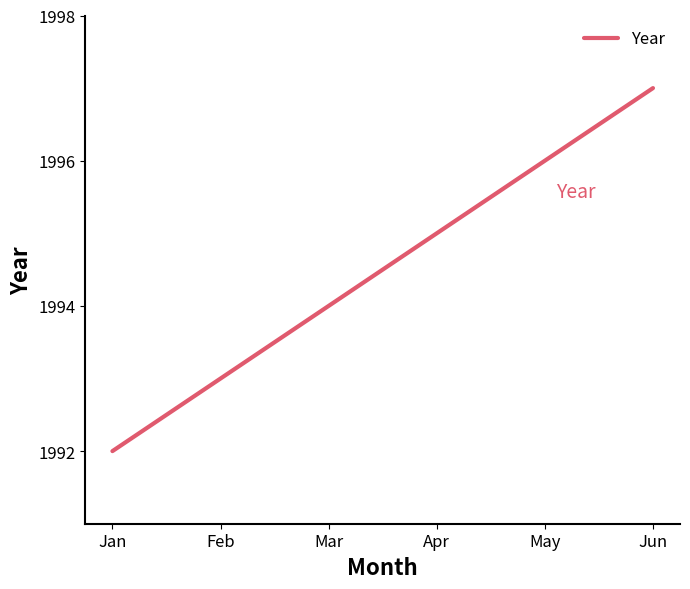

True or false: there are more than 0 points higher than both neighbors.

False